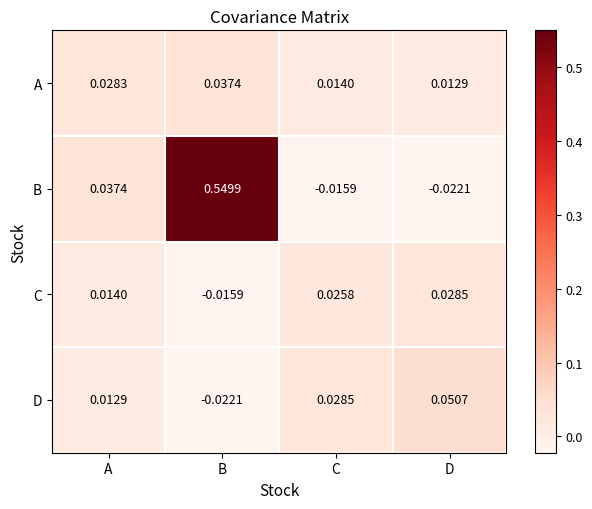

Count the number of categories in the chart.

4